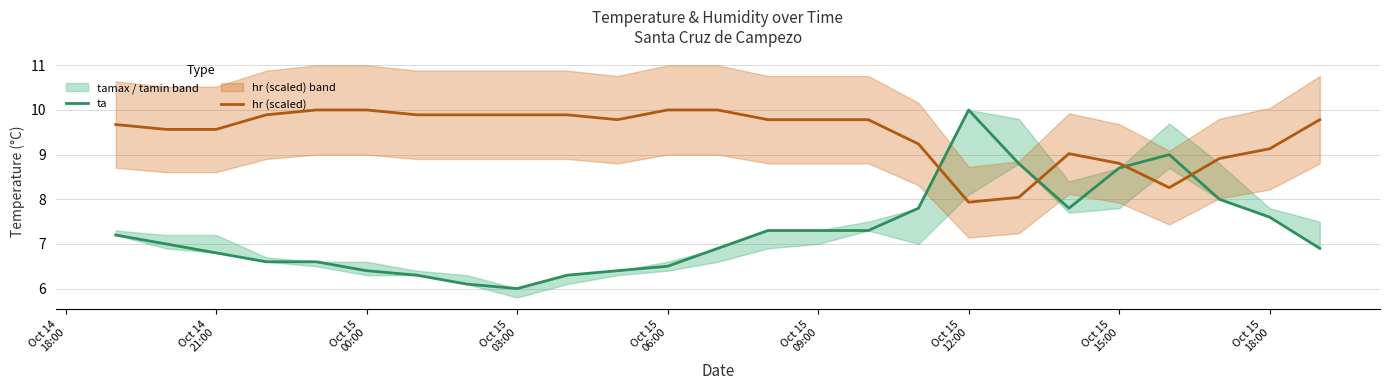

How many intersections are there between ta and hr (scaled)?

4